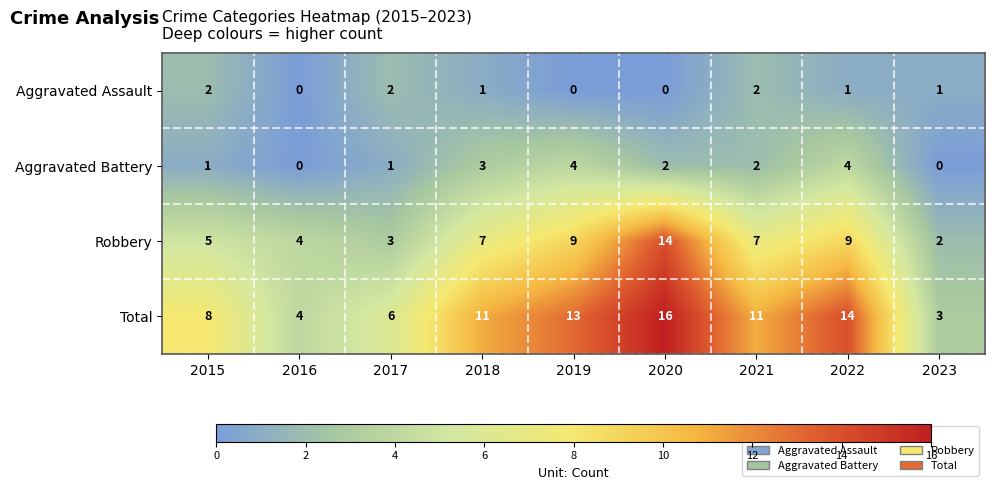

What is the maximum value shown in the chart?

16